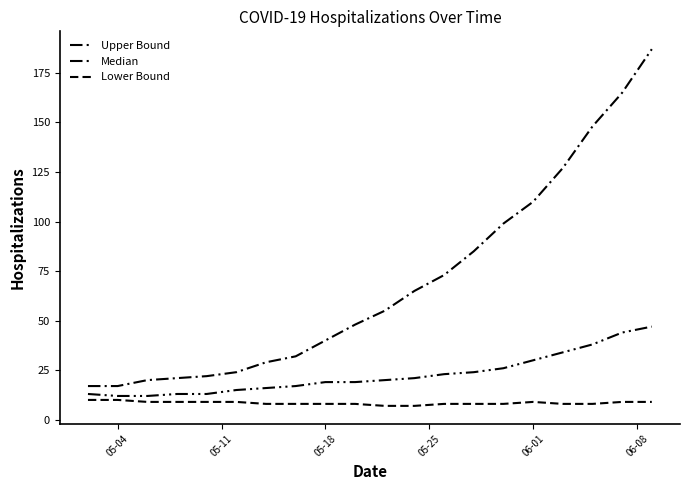

True or false: Median and Lower Bound cross at least once.

False